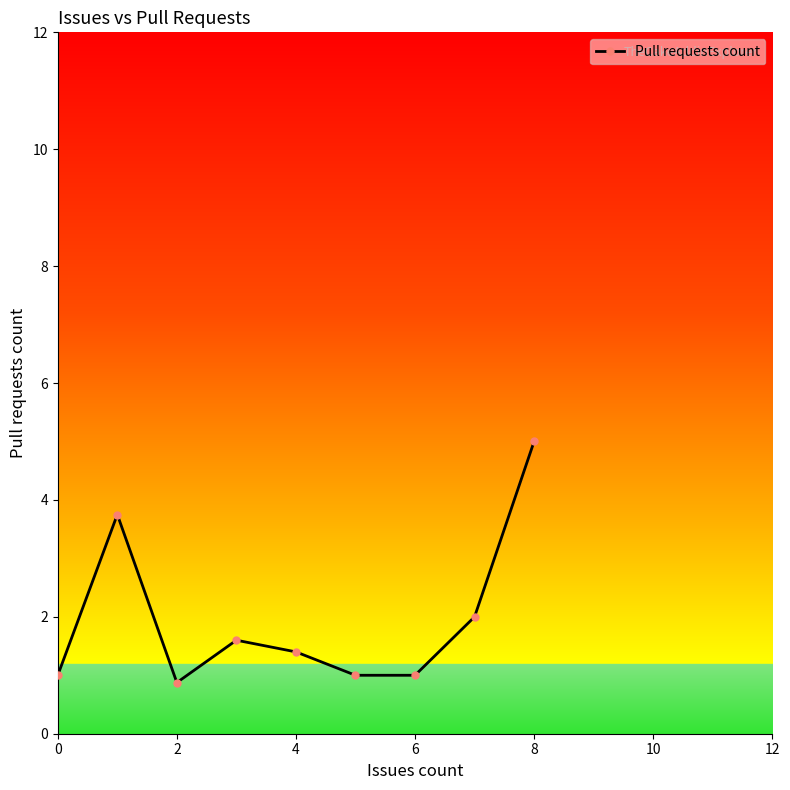

What is the minimum value shown in the chart?

0.9